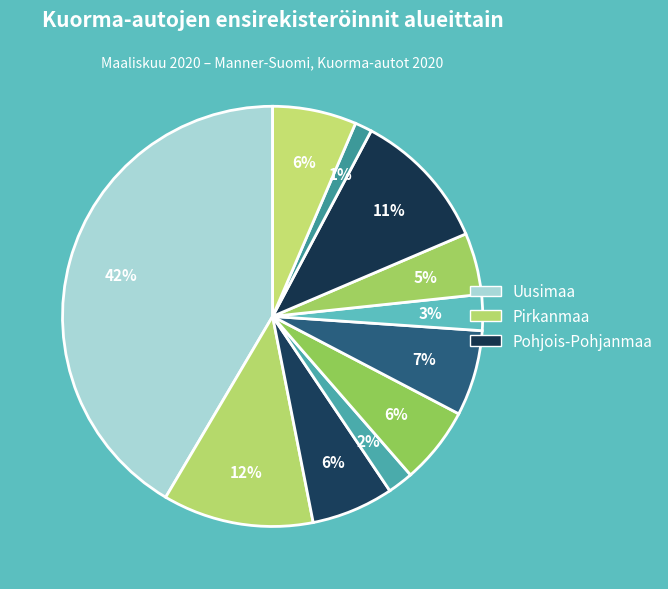

Does any single category account for the majority?

No